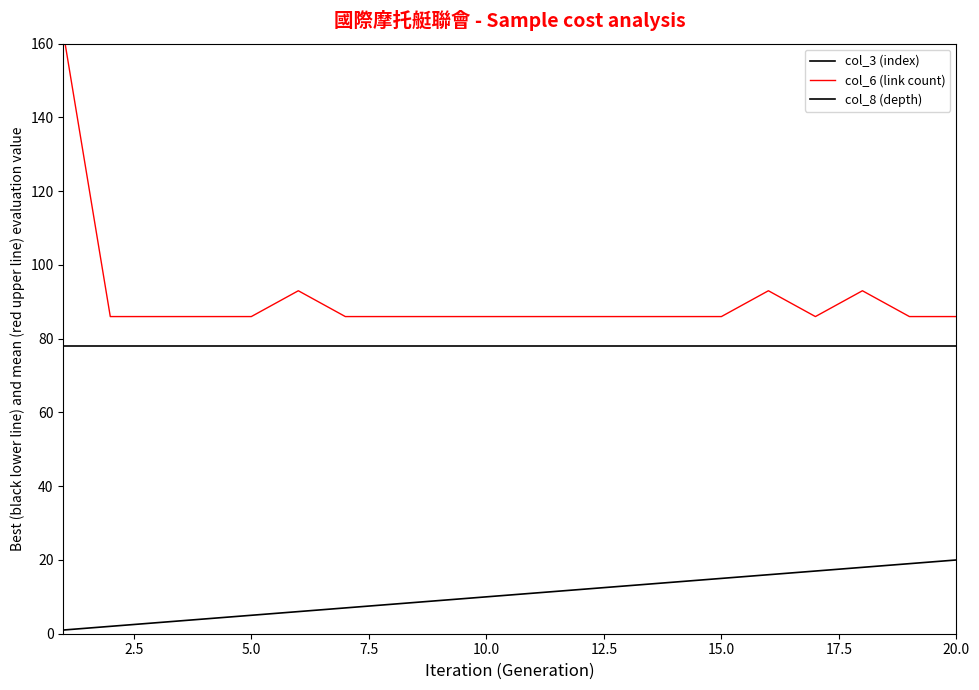

True or false: col_6 (link count) and col_8 (depth) cross at least once.

False